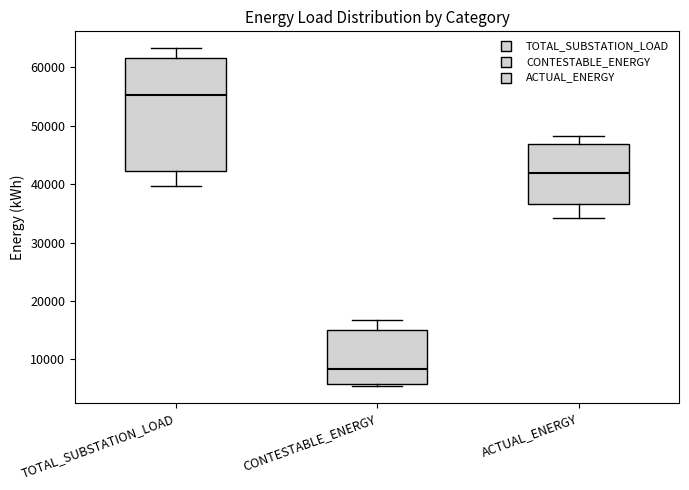

Which box has the lowest median line?

CONTESTABLE_ENERGY